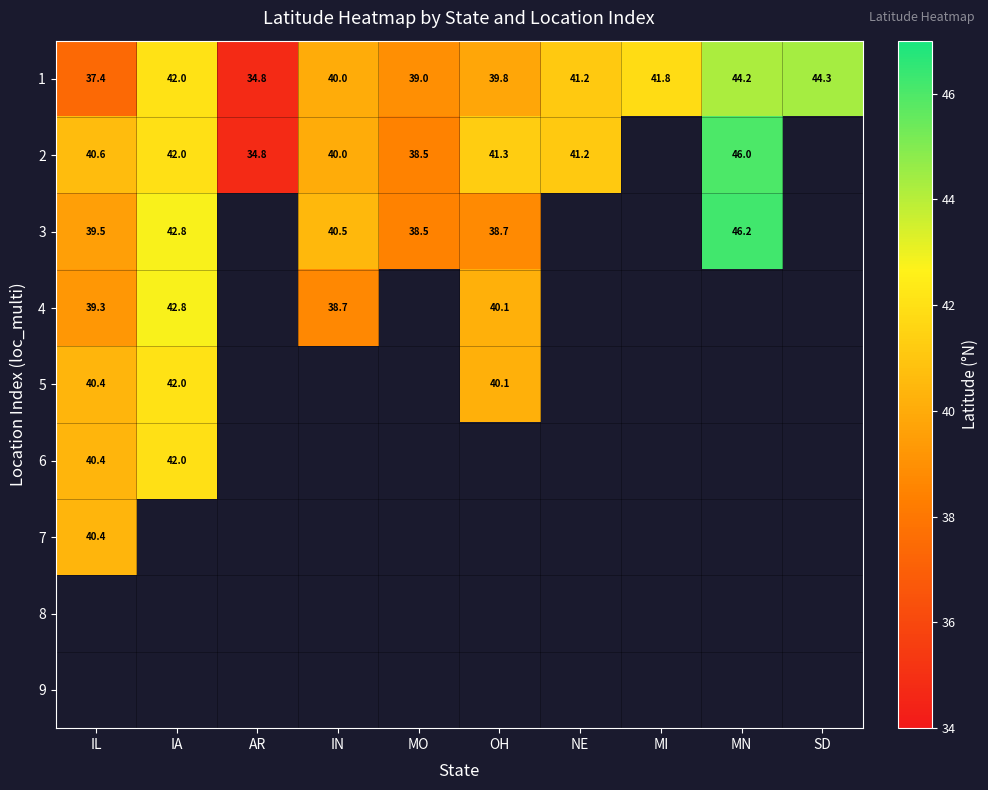

What is the maximum value shown in the chart?

46.2